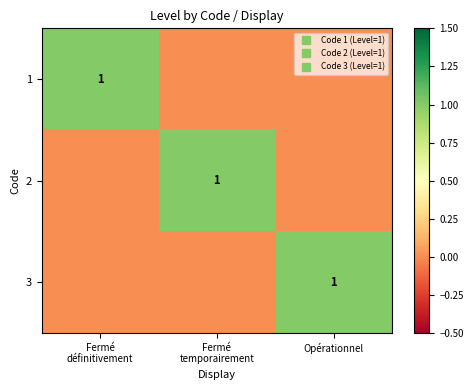

How many distinct data groups are displayed?

3